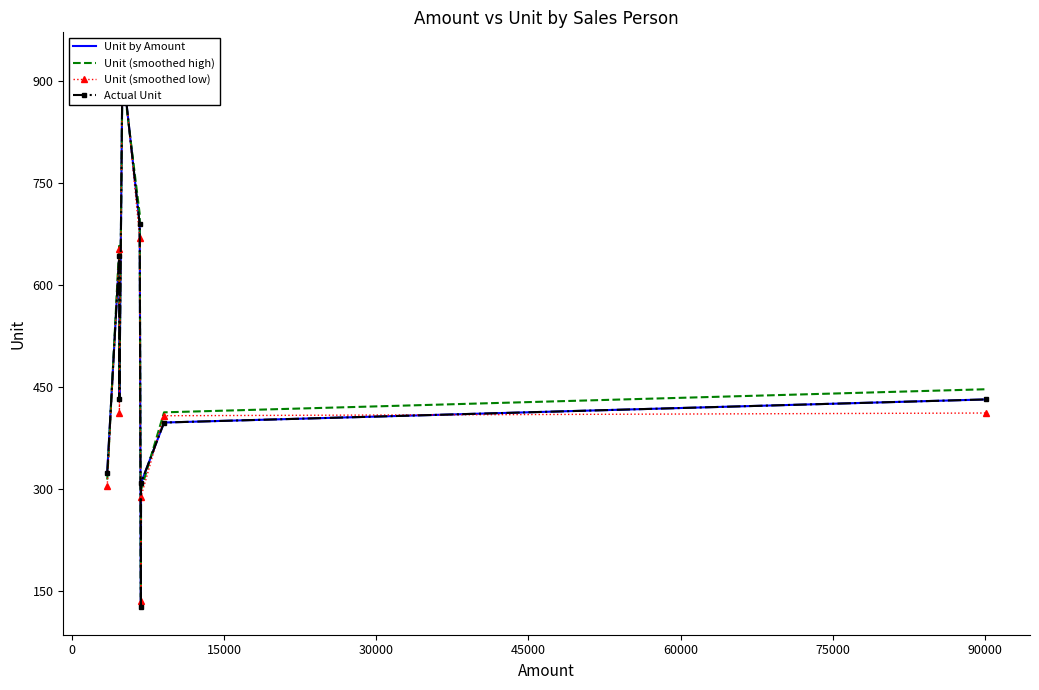

How many data points in Unit (smoothed high) are less than 447?

4